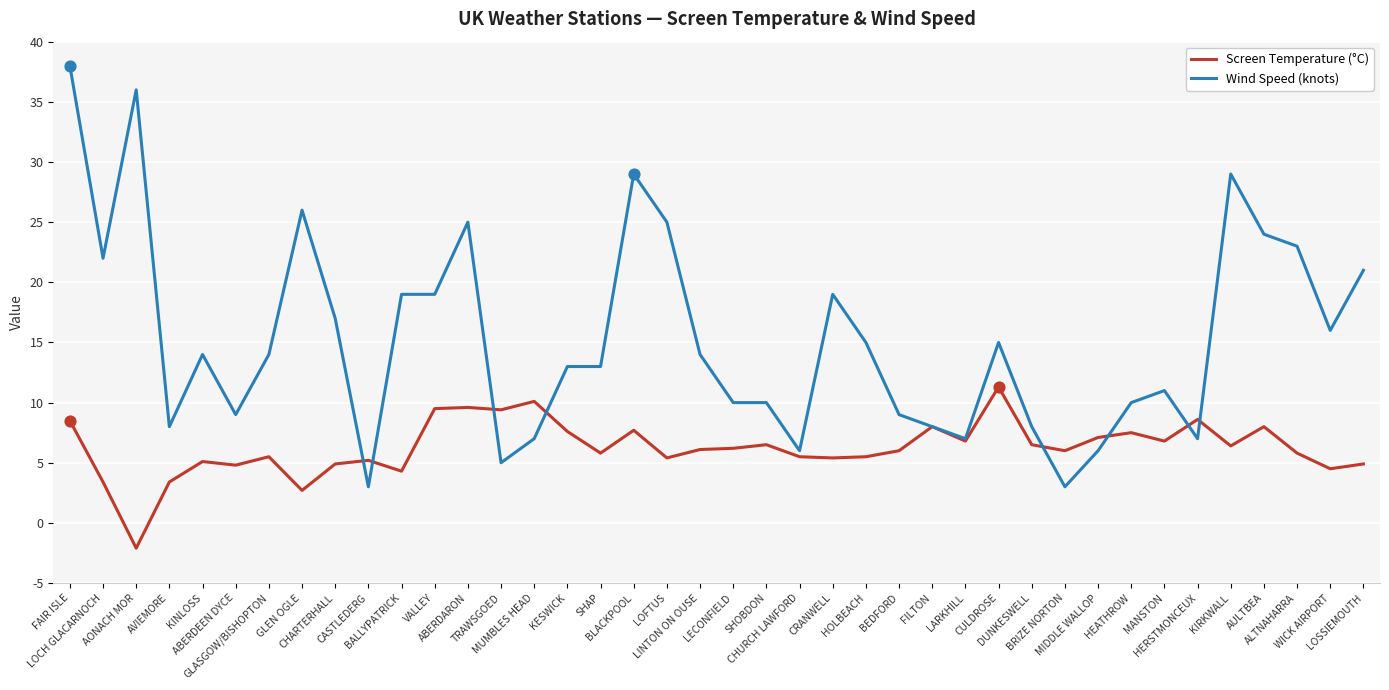

At how many categories does at least one series exceed 27?

4